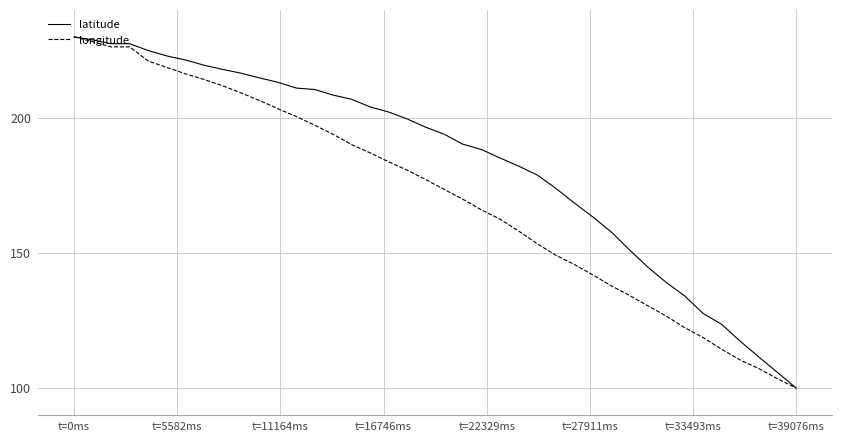

What is the maximum value for latitude?

230.0